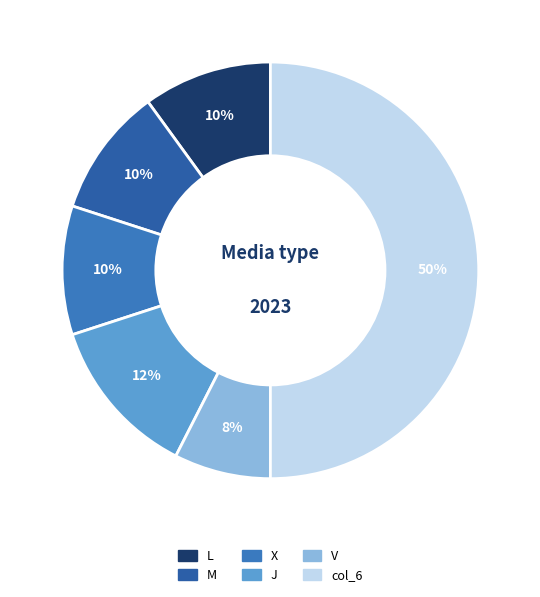

True or false: J accounts for 12% of the total.

True